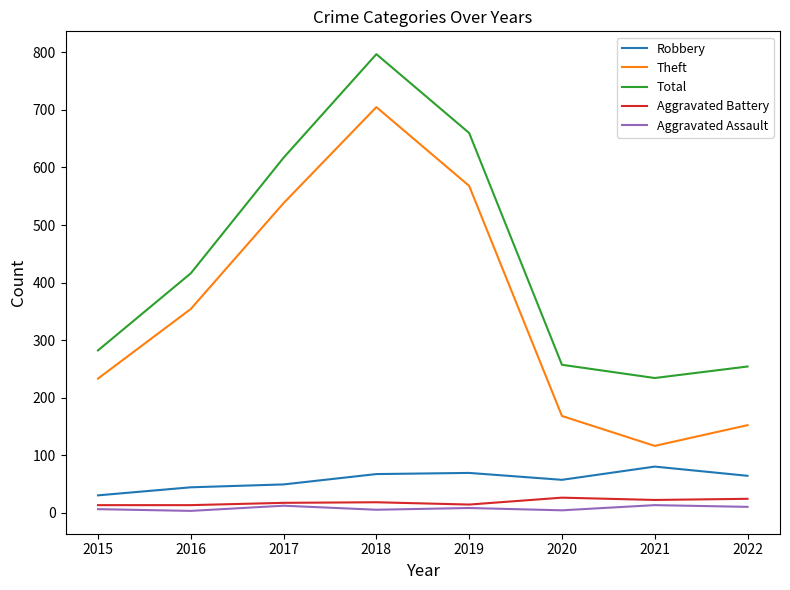

Is the value of Robbery at 2016 greater than the value of Aggravated Battery at 2016?

Yes